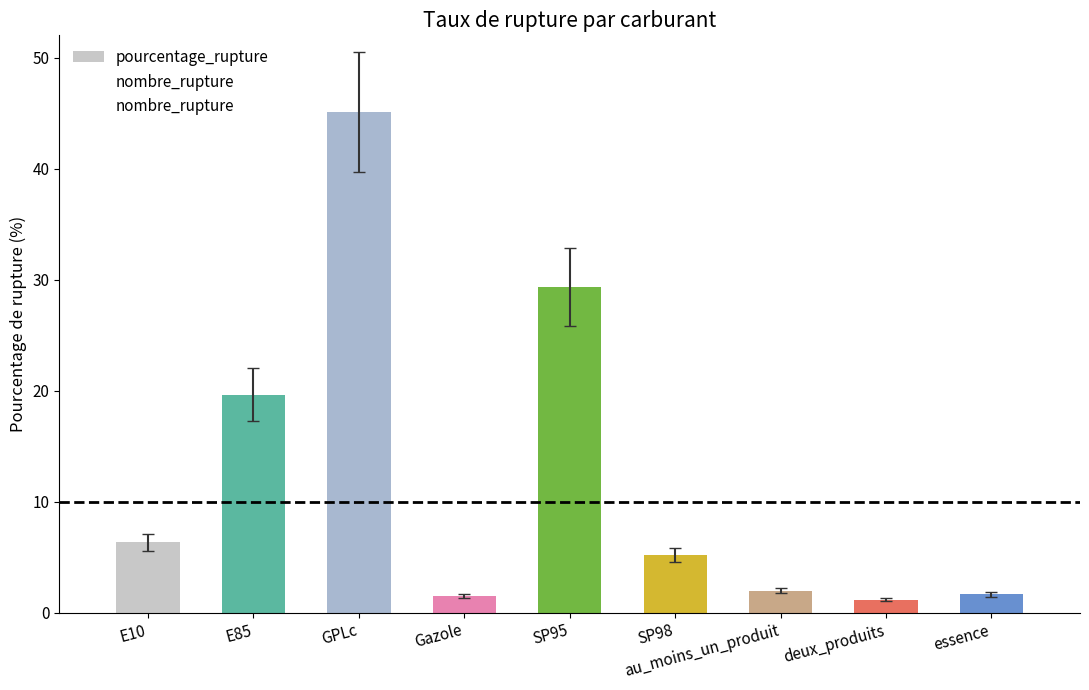

How many bars are there in total?

9